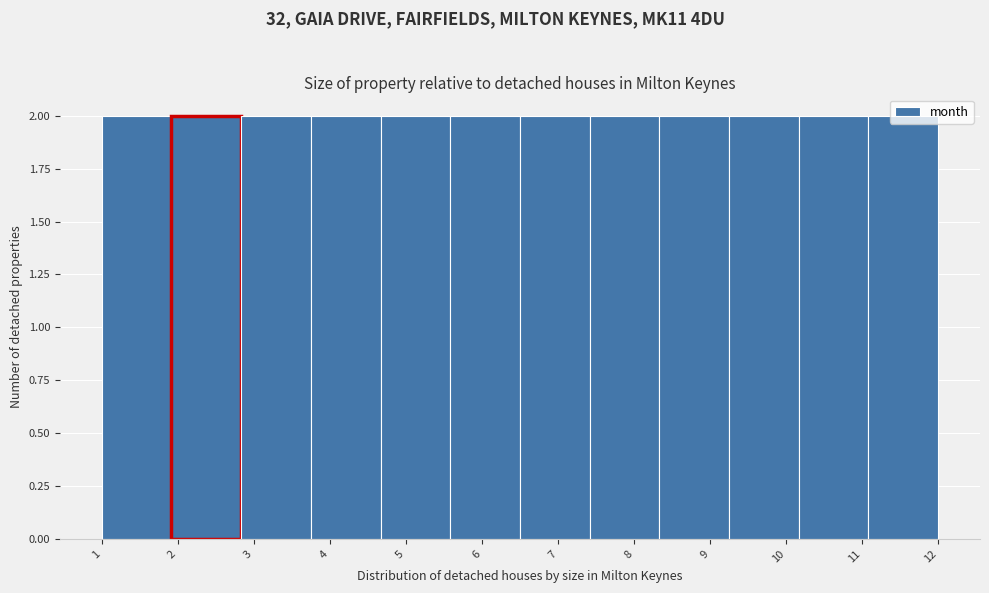

Reading left to right, transcribe this chart: for each bar, give the range it covers on the x-axis and its height. Neither the bar edges nor the heights are printed on the chart, so give them approximately, as read against the axes.

1.0 to 1.9: 2
1.9 to 2.8: 2
2.8 to 3.8: 2
3.8 to 4.7: 2
4.7 to 5.6: 2
5.6 to 6.5: 2
6.5 to 7.4: 2
7.4 to 8.3: 2
8.3 to 9.3: 2
9.3 to 10.2: 2
10.2 to 11.1: 2
11.1 to 12.0: 2